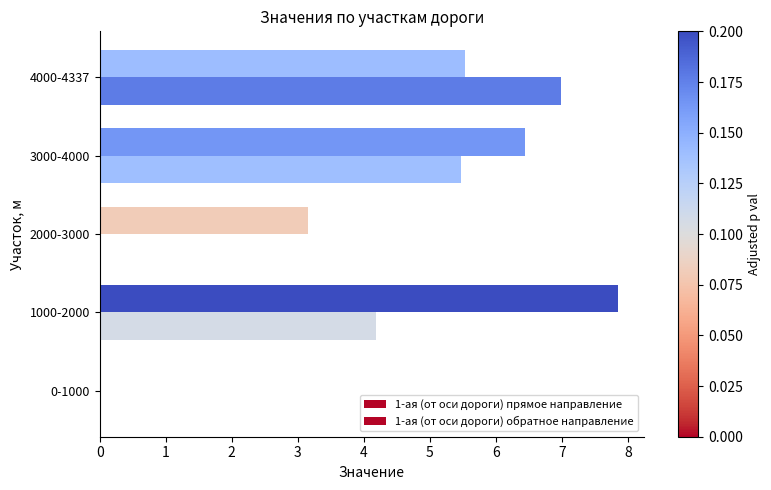

How many categories are shown in the chart?

5